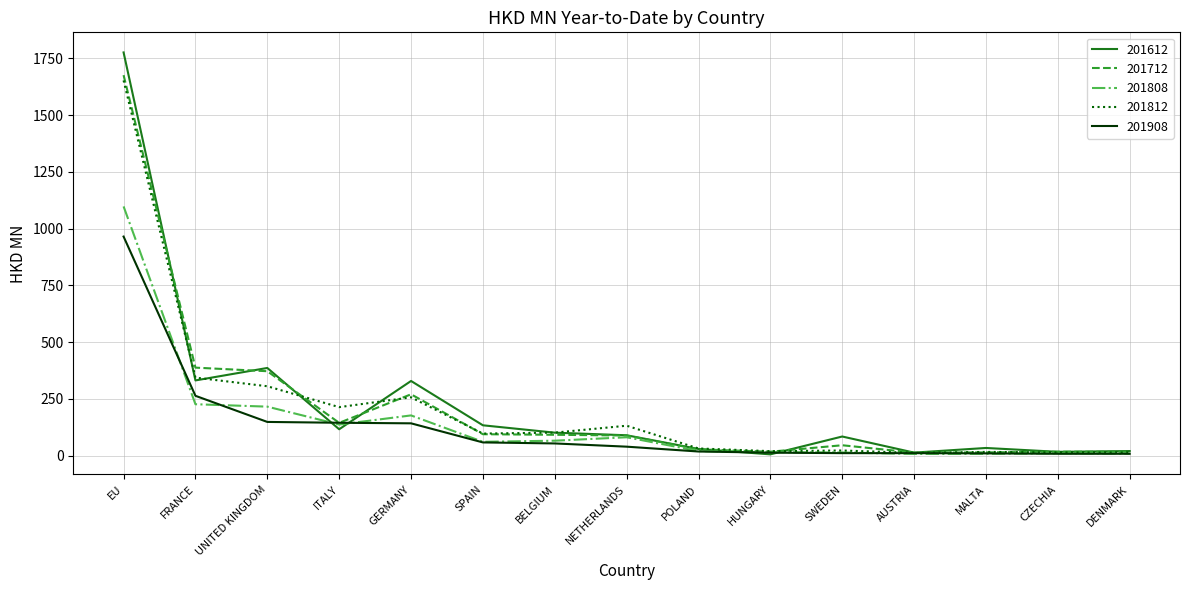

Where is the first local maximum for 201812?

GERMANY